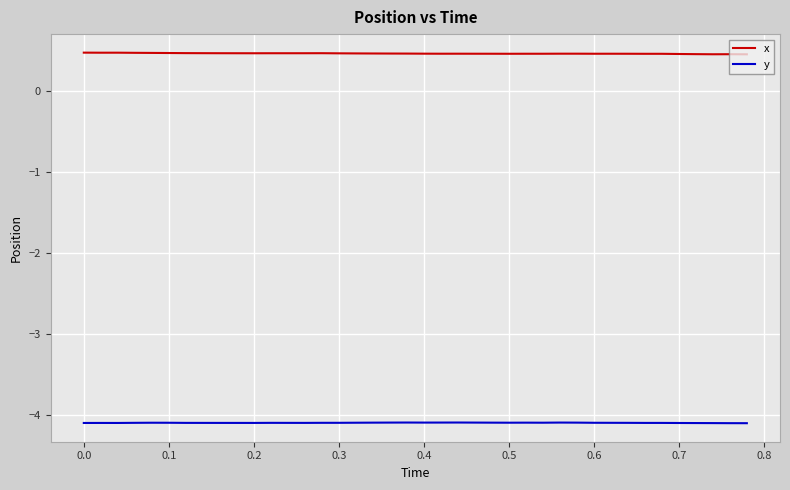

How many lines are shown in the chart?

2